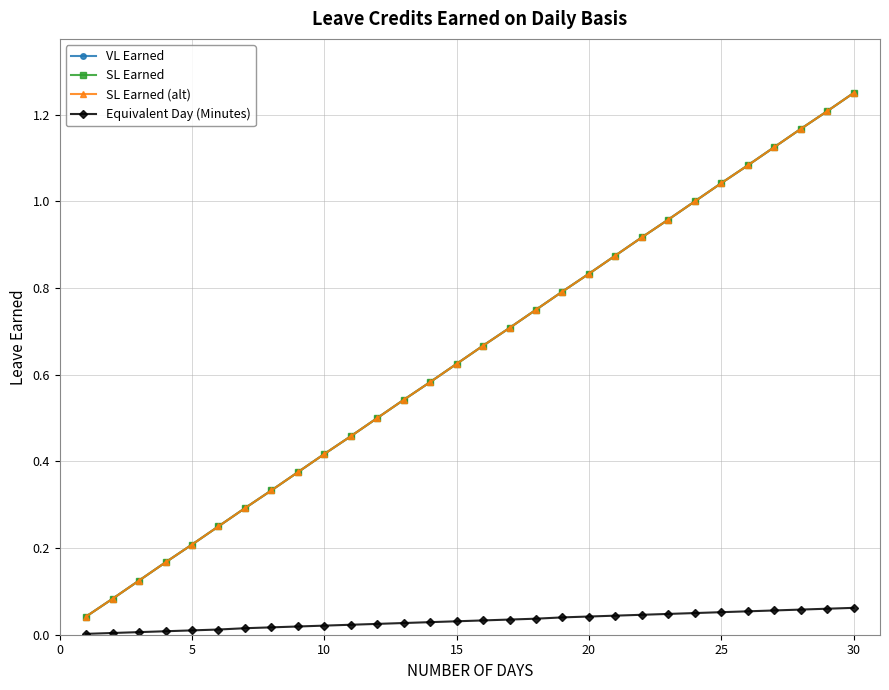

True or false: VL Earned has more than 1 interior local peaks.

False